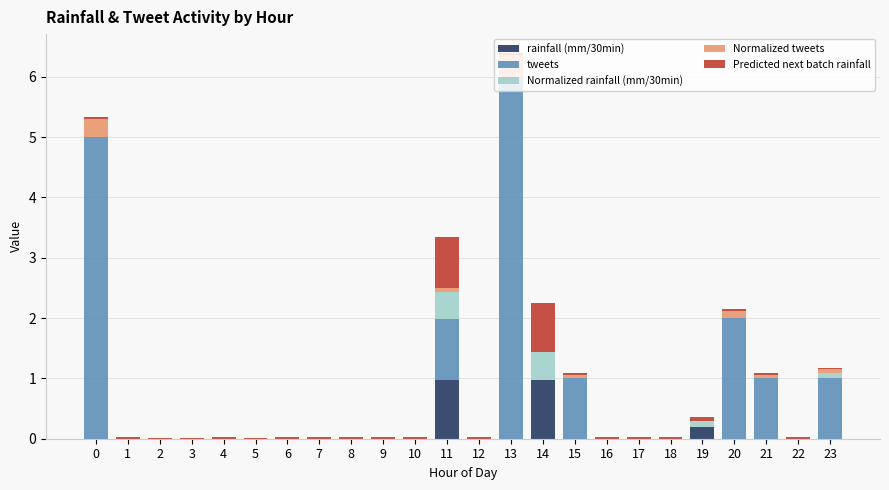

Are the bars horizontal?

No